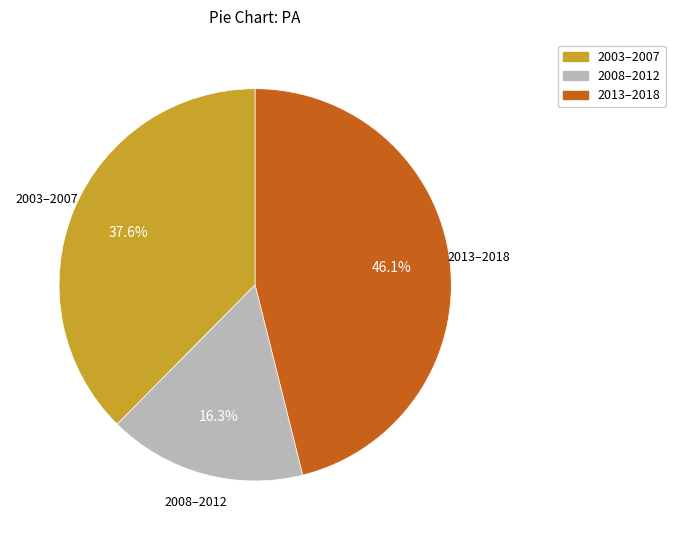

Is there a majority slice in this chart?

No